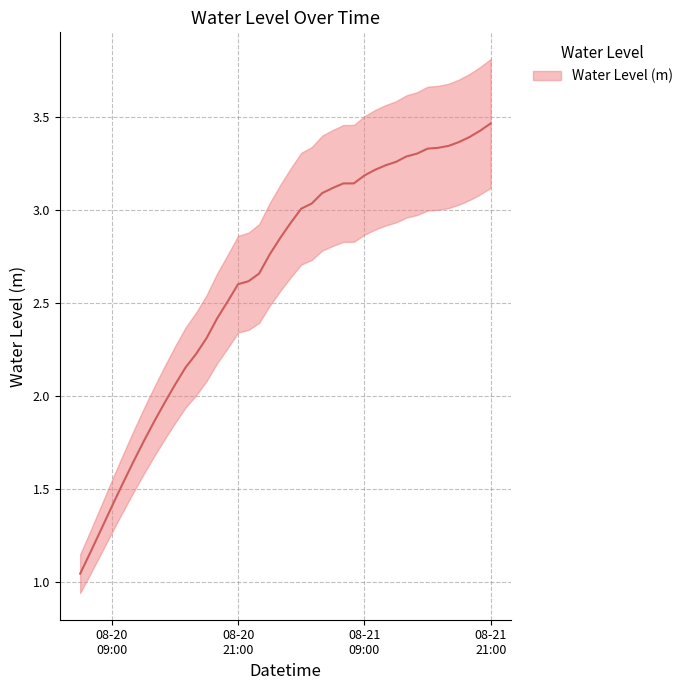

What is the sum of all values?

105.3